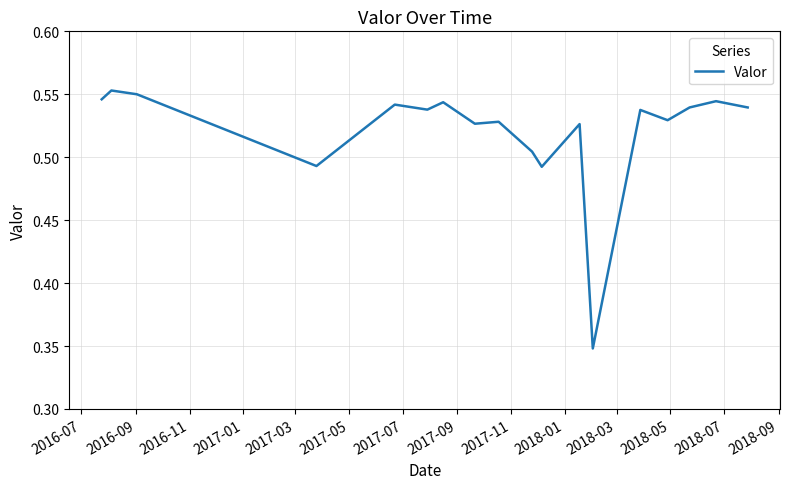

Reading left to right, transcribe all the data shown in this chart.

0.5	0.6	0.6	0.5	0.5	0.5	0.5	0.5	0.5	0.5	0.5	0.5	0.3	0.5	0.5	0.5	0.5	0.5